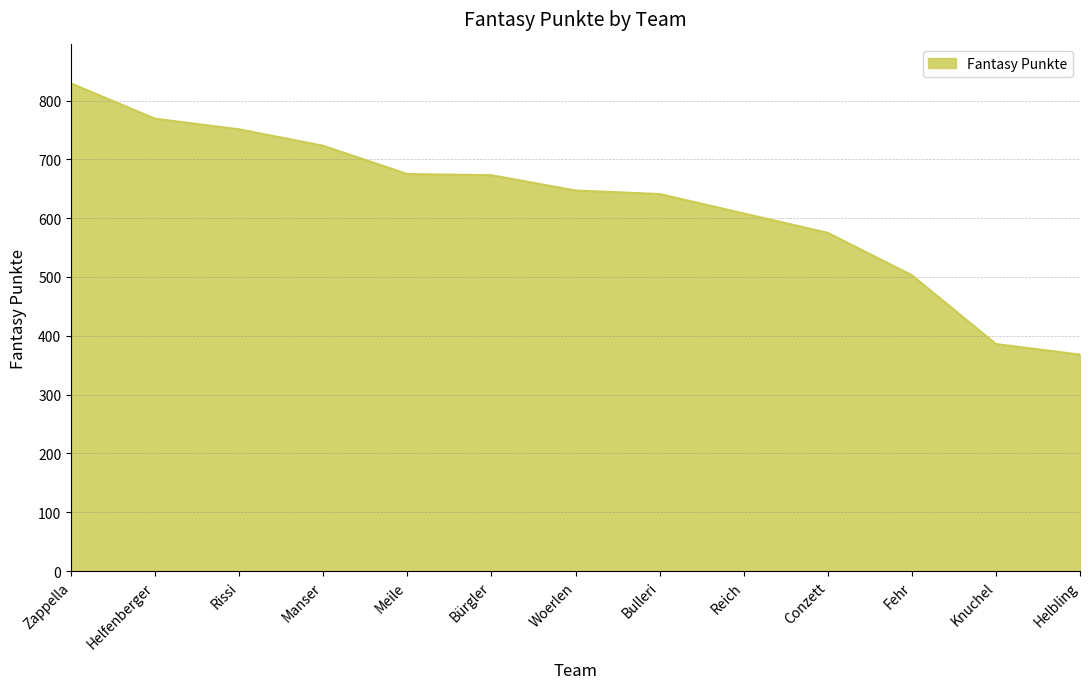

Where does the data first go above 647?

Zappella